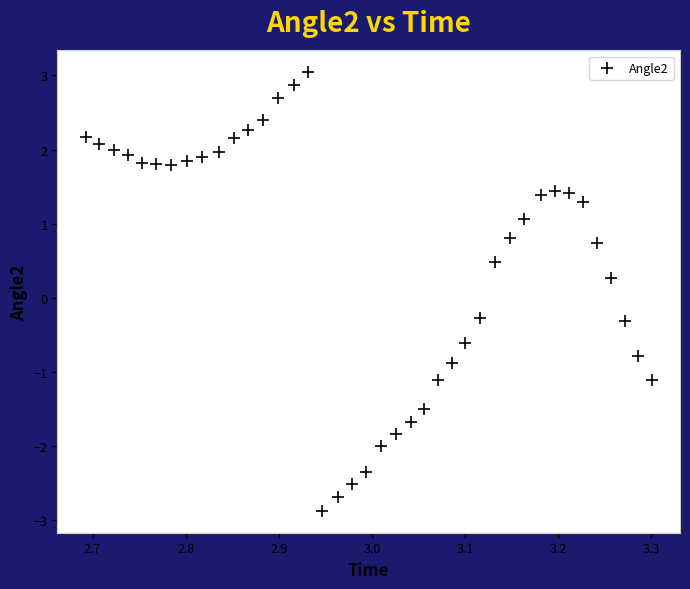

What is the range of X values (max minus min)?

0.6